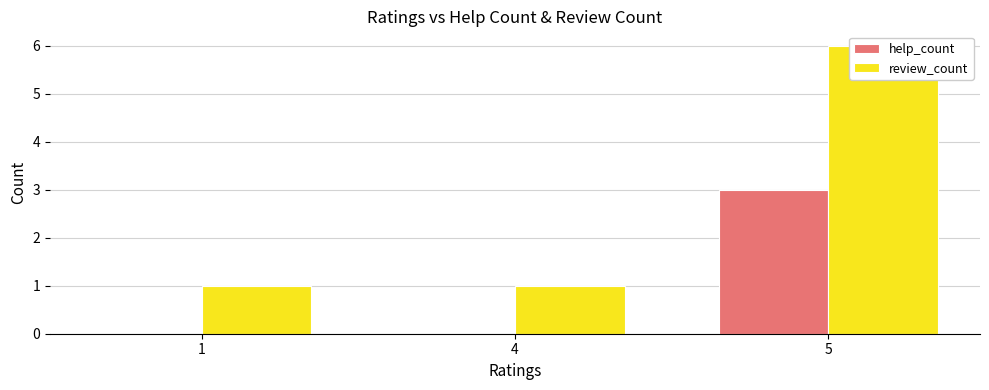

Reading right to left, transcribe all the data shown in this chart.

help_count: 5=3	4=0	1=0
review_count: 5=6	4=1	1=1